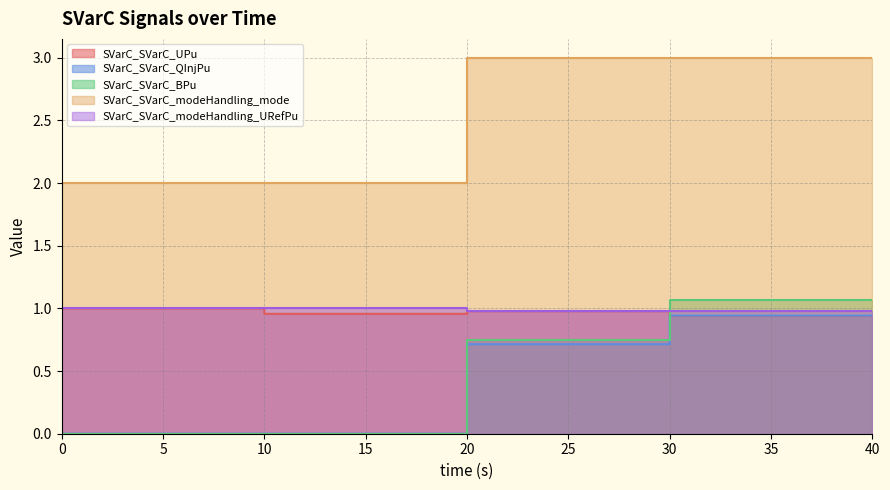

At which category is the sum across all series the highest?

30